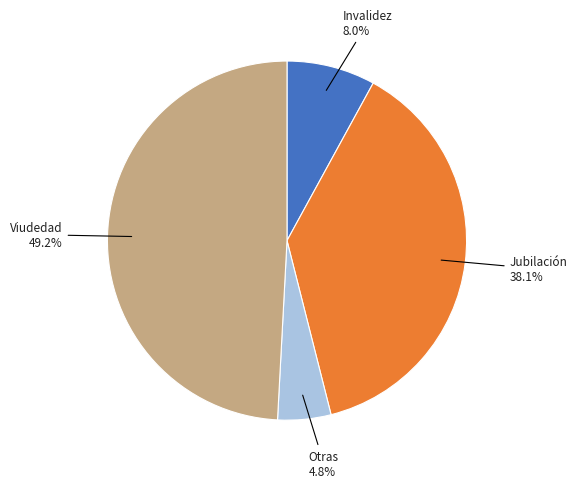

Is there a majority slice in this chart?

No